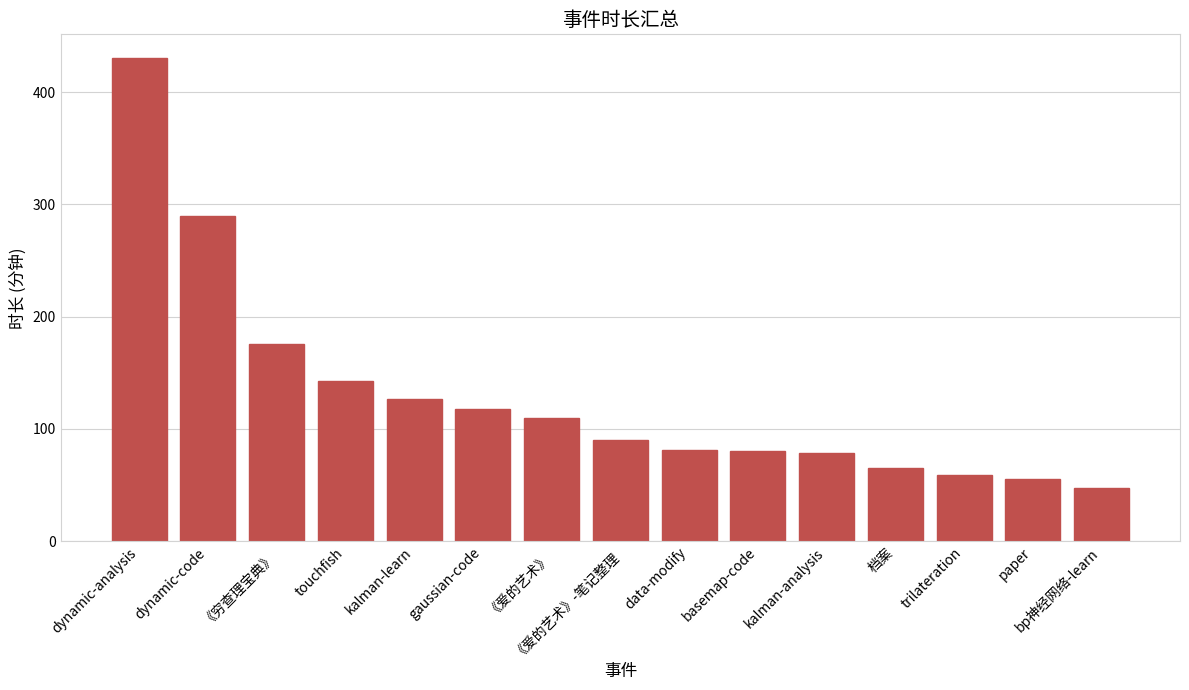

Which label corresponds to the largest value in the chart?

dynamic-analysis